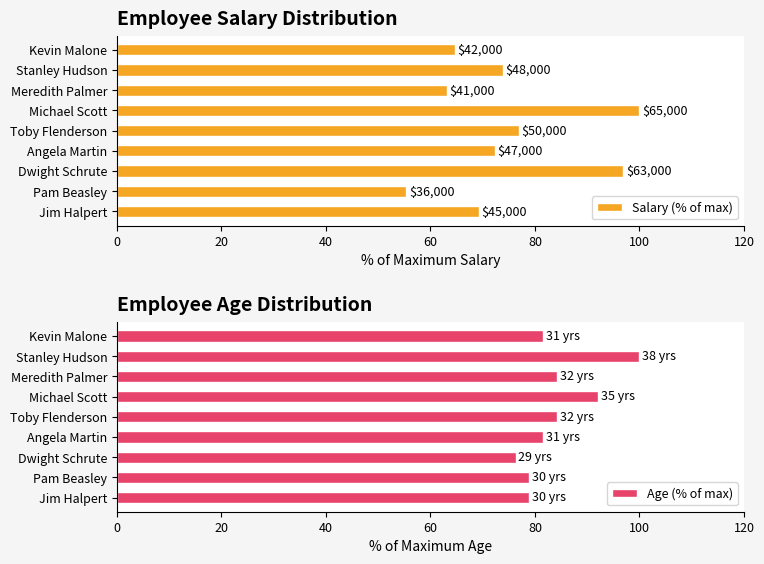

What is the sum of the Age (% of max) values at Stanley Hudson and Meredith Palmer?

184.2